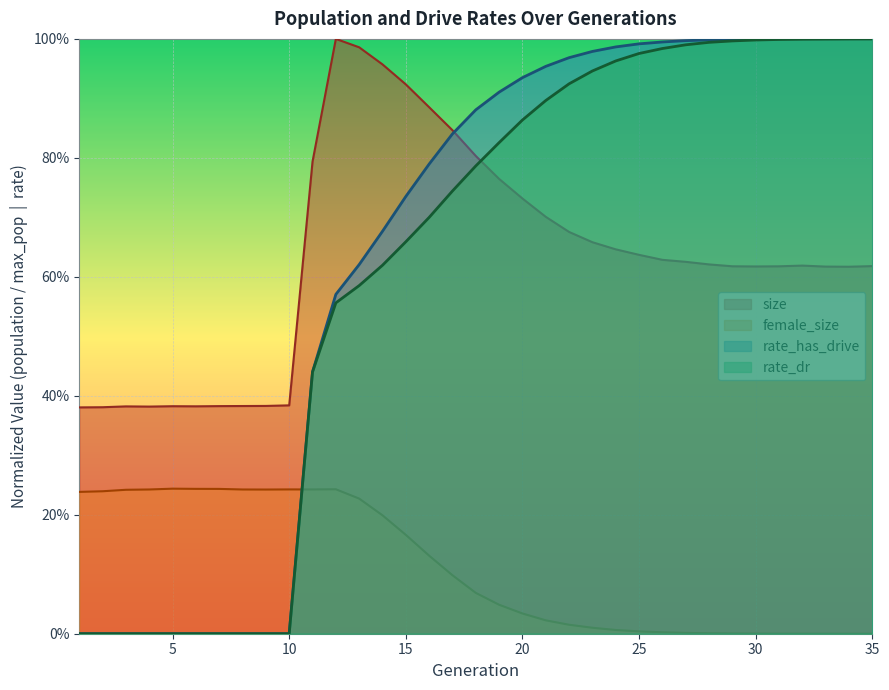

Reading right to left, extract all data points from this chart.

size: 35=0.6	34=0.6	33=0.6	32=0.6	31=0.6	30=0.6	29=0.6	28=0.6	27=0.6	26=0.6	25=0.6	24=0.6	23=0.7	22=0.7	21=0.7	20=0.7	19=0.8	18=0.8	17=0.8	16=0.9	15=0.9	14=1.0	13=1.0	12=1.0	11=0.8	10=0.4	9=0.4	8=0.4	7=0.4	6=0.4	5=0.4	4=0.4	3=0.4	2=0.4	1=0.4
female_size: 35=0.0	34=0.0	33=0.0	32=0.0	31=0.0	30=0.0	29=0.0	28=0.0	27=0.0	26=0.0	25=0.0	24=0.0	23=0.0	22=0.0	21=0.0	20=0.0	19=0.0	18=0.1	17=0.1	16=0.1	15=0.2	14=0.2	13=0.2	12=0.2	11=0.2	10=0.2	9=0.2	8=0.2	7=0.2	6=0.2	5=0.2	4=0.2	3=0.2	2=0.2	1=0.2
rate_dr: 35=1.0	34=1.0	33=1.0	32=1.0	31=1.0	30=1.0	29=1.0	28=1.0	27=1.0	26=1.0	25=1.0	24=1.0	23=0.9	22=0.9	21=0.9	20=0.9	19=0.8	18=0.8	17=0.7	16=0.7	15=0.7	14=0.6	13=0.6	12=0.6	11=0.4	10=0.0	9=0.0	8=0.0	7=0.0	6=0.0	5=0.0	4=0.0	3=0.0	2=0.0	1=0.0
rate_has_drive: 35=1.0	34=1.0	33=1.0	32=1.0	31=1.0	30=1.0	29=1.0	28=1.0	27=1.0	26=1.0	25=1.0	24=1.0	23=1.0	22=1.0	21=1.0	20=0.9	19=0.9	18=0.9	17=0.8	16=0.8	15=0.7	14=0.7	13=0.6	12=0.6	11=0.4	10=0.0	9=0.0	8=0.0	7=0.0	6=0.0	5=0.0	4=0.0	3=0.0	2=0.0	1=0.0